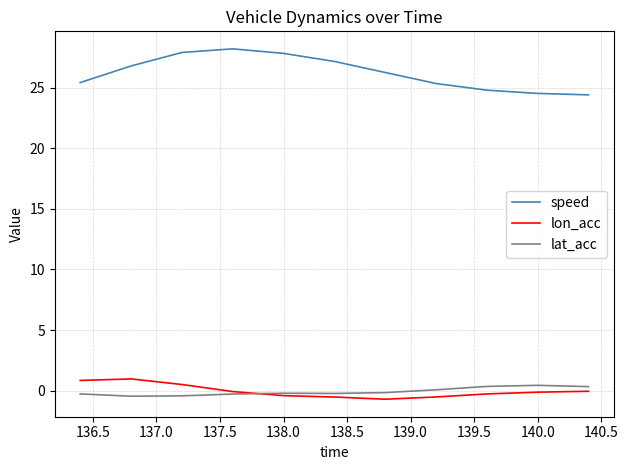

True or false: lon_acc and speed cross at least once.

False